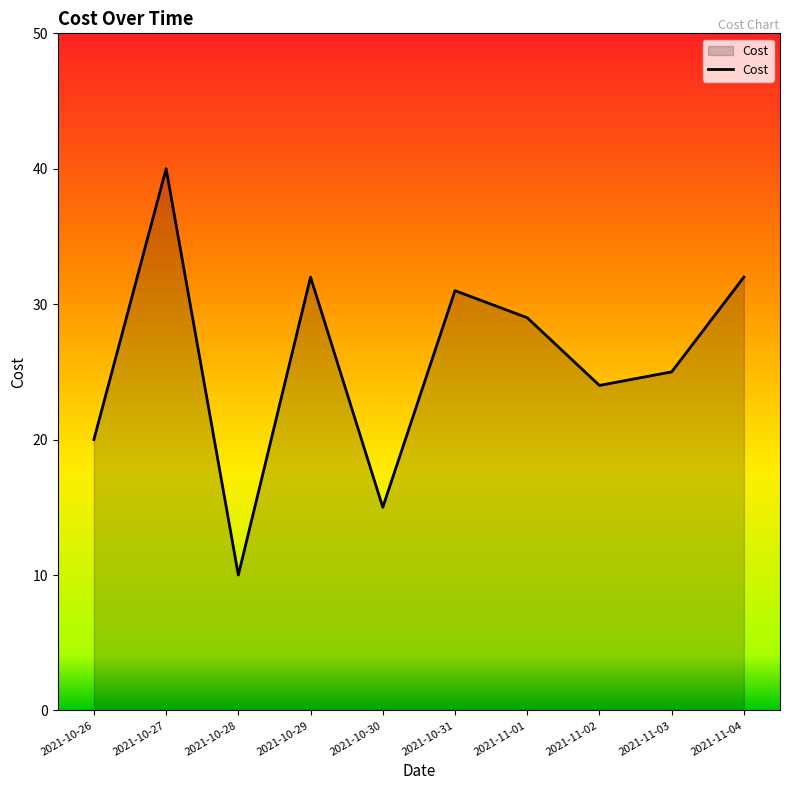

What value does the data have at 2021-10-27?

40